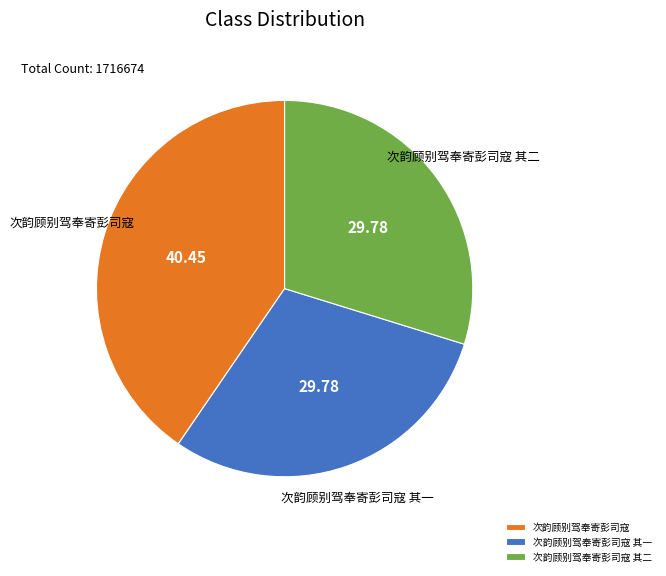

Is there any slice that represents more than half of the pie?

No